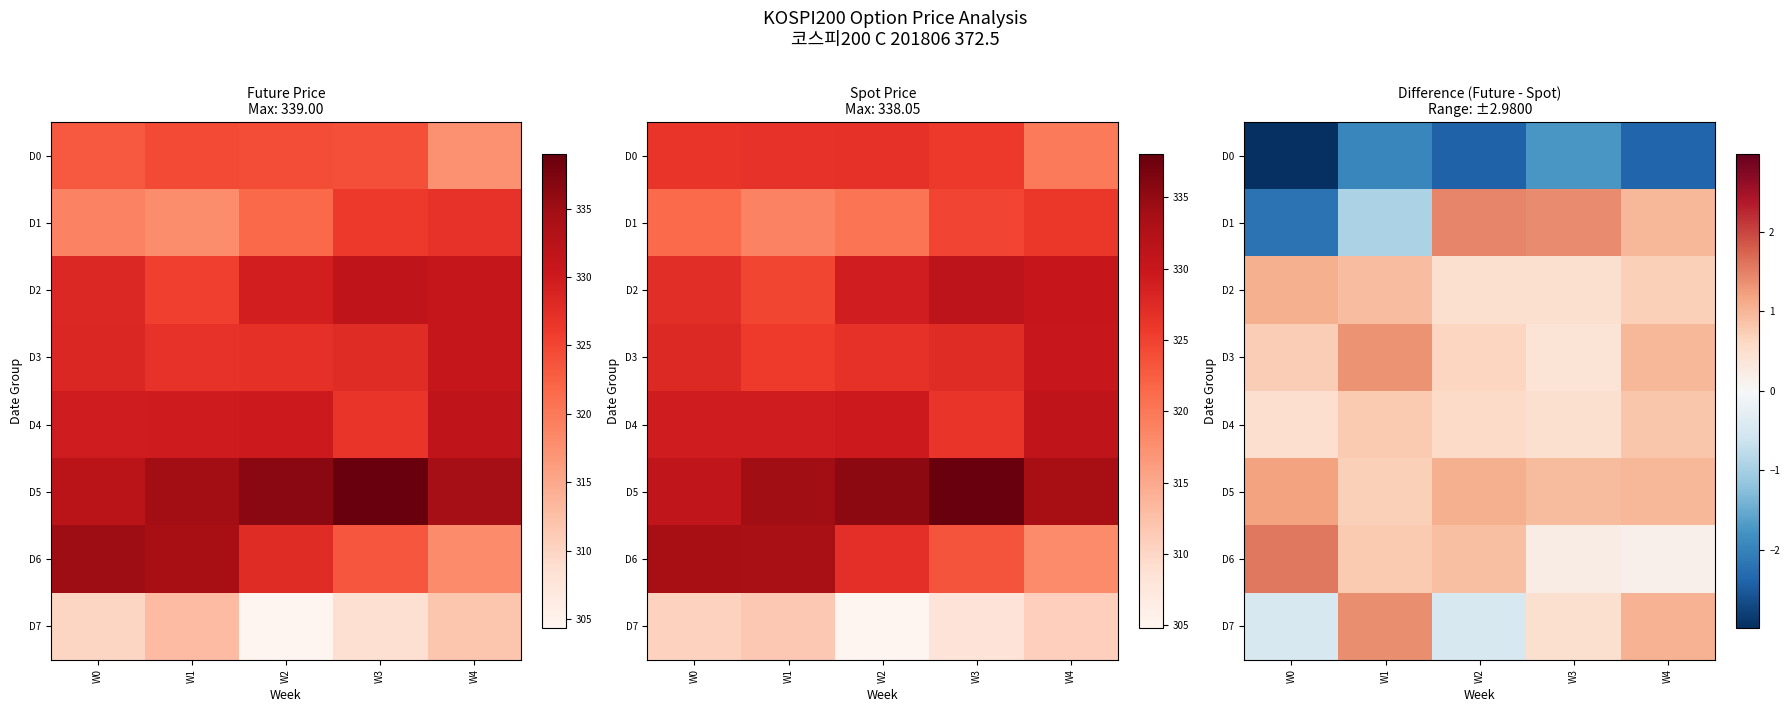

What is the spread (max minus min) of values at W0?

4.6